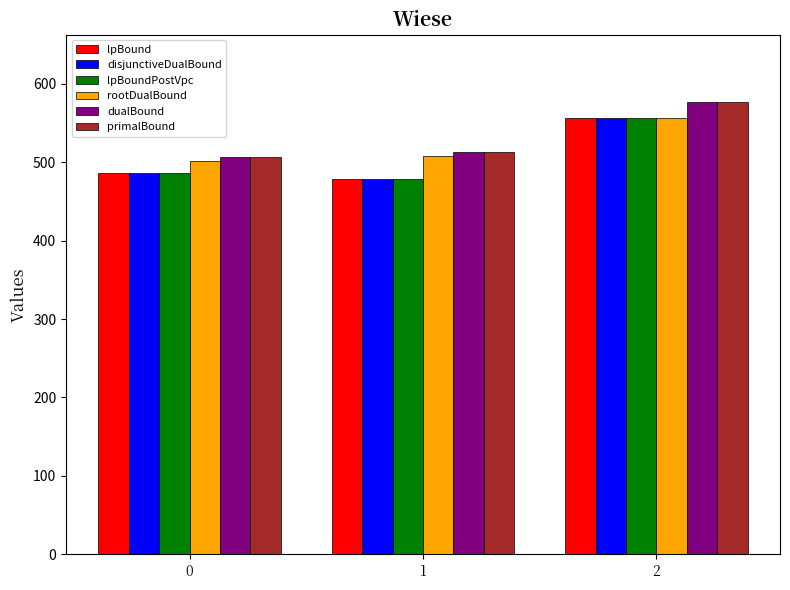

At which category is the sum across all series the highest?

2